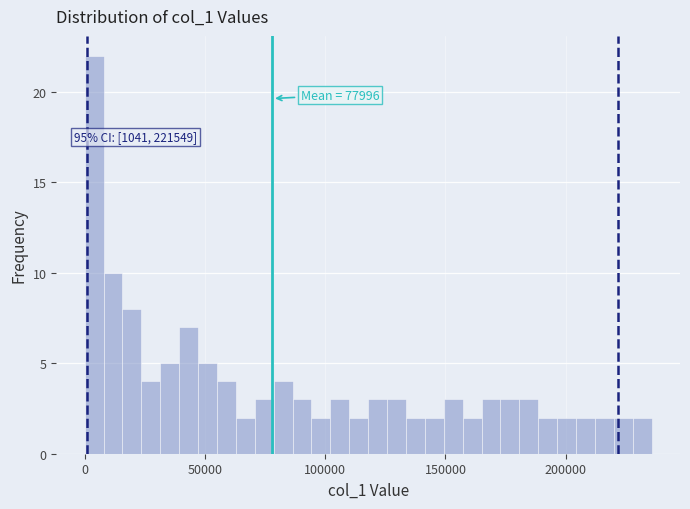

Read against the x-axis, roughly where is the centre of the tallest bar?

5000